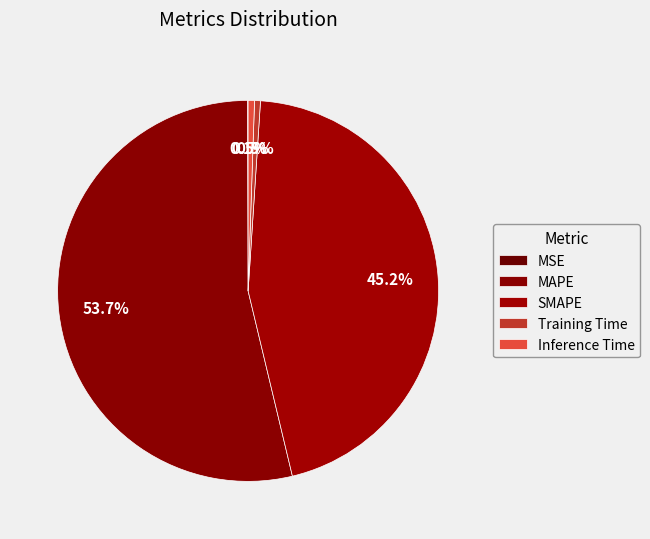

To the nearest percent, what is the difference between the MAPE and Training Time slice percentages?

53%